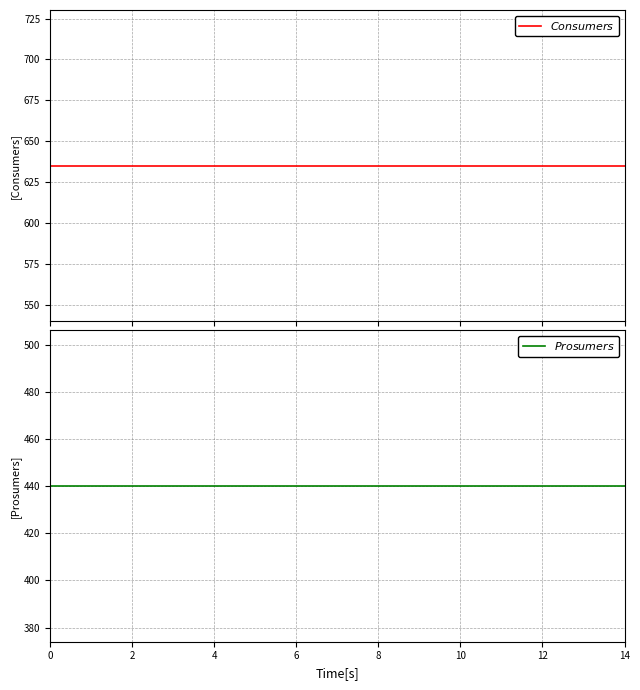

Rank the series at 9 from lowest to highest value.

$Prosumers$, $Consumers$